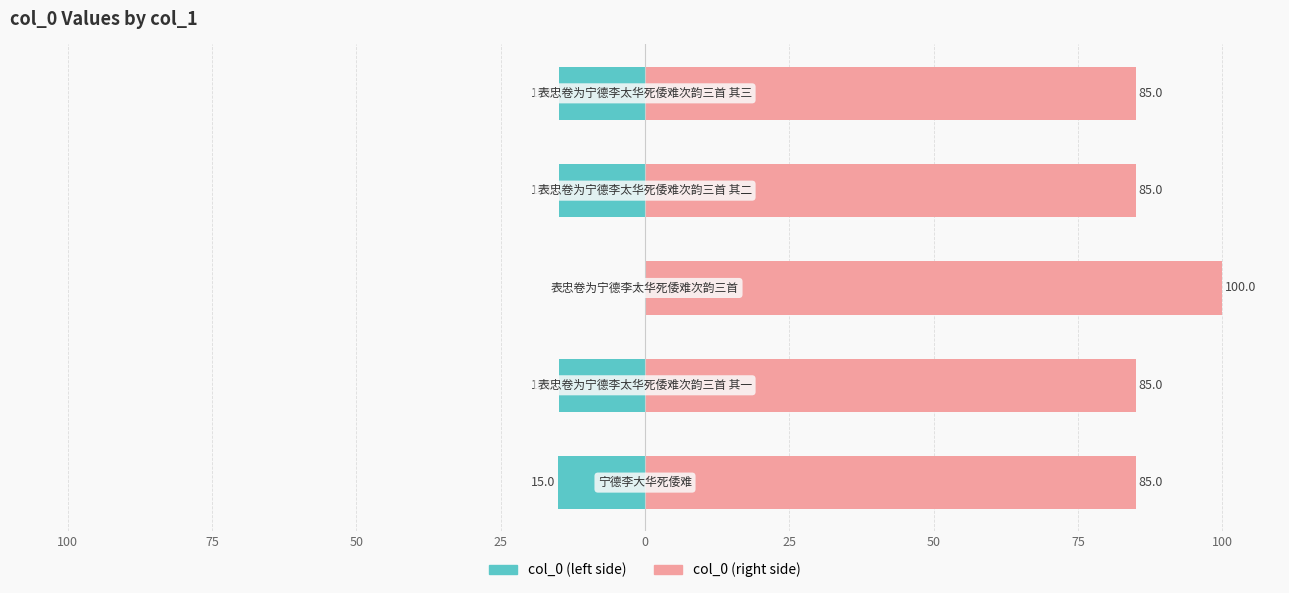

Reading left to right, what are all the values shown in this chart?

col_0 (left): -15.0	-15.0	0.0	-15.0	-15.0
col_0 (right): 85.0	85.0	100.0	85.0	85.0